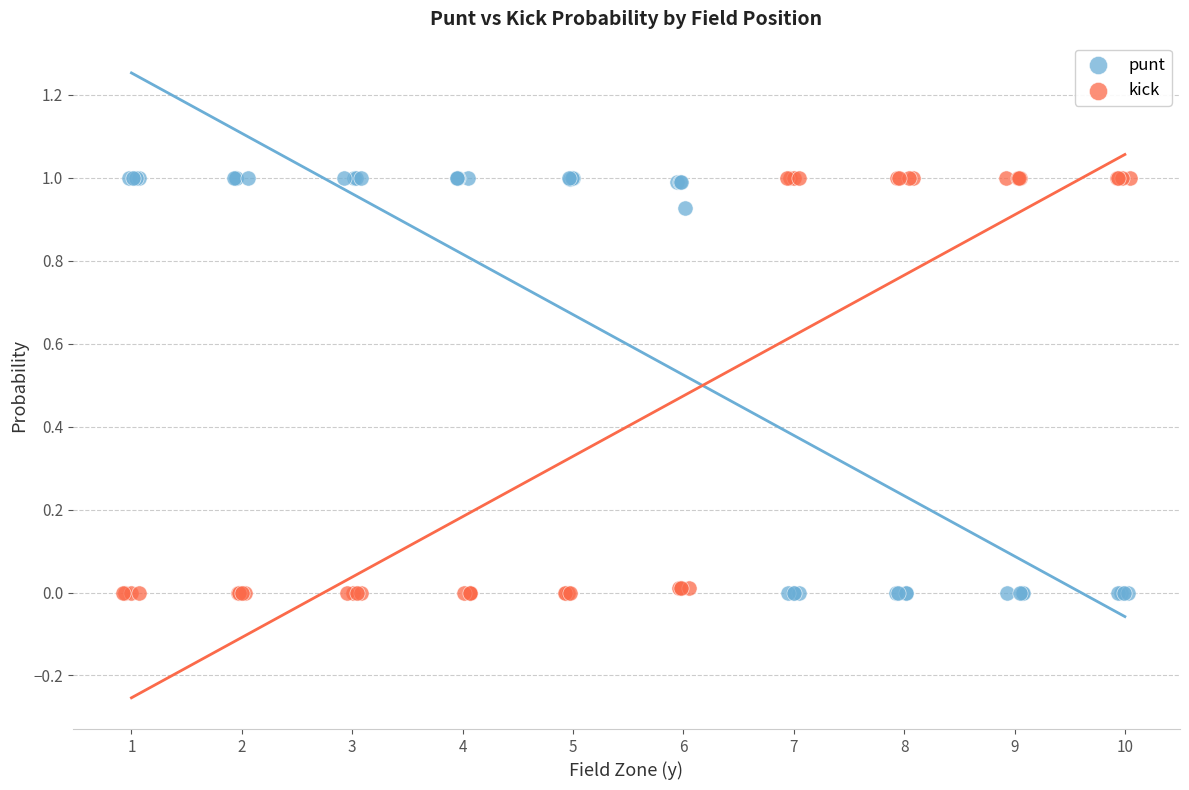

What are all the series names shown in the legend?

punt, kick